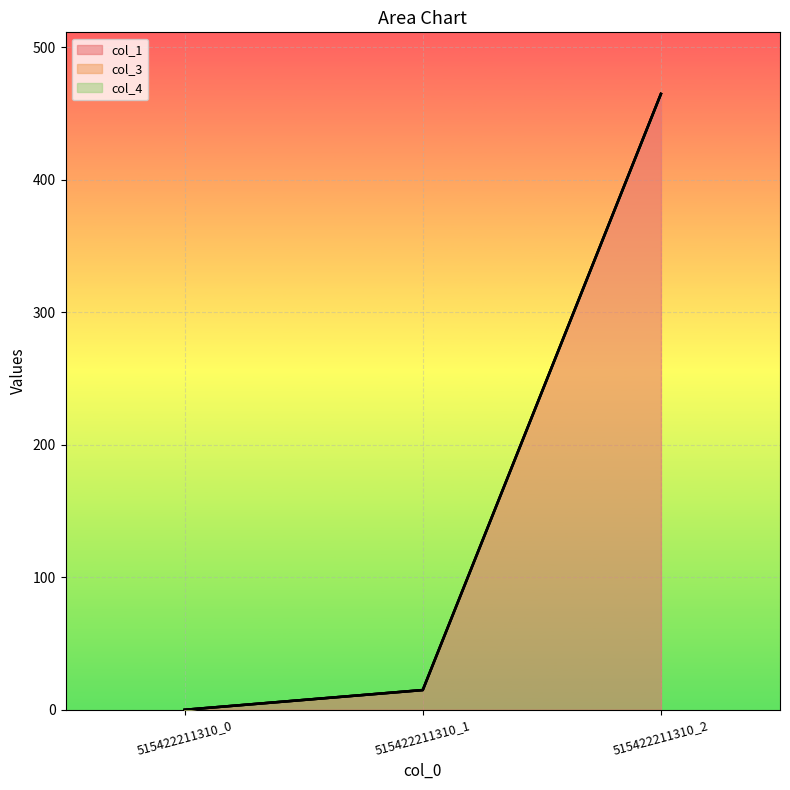

Reading left to right, list all the values displayed in this chart.

col_1: 515422211310_0=0.0	515422211310_1=14.9	515422211310_2=464.7
col_3: 515422211310_0=0.0	515422211310_1=0.0	515422211310_2=0.0
col_4: 515422211310_0=0.0	515422211310_1=0.0	515422211310_2=0.0